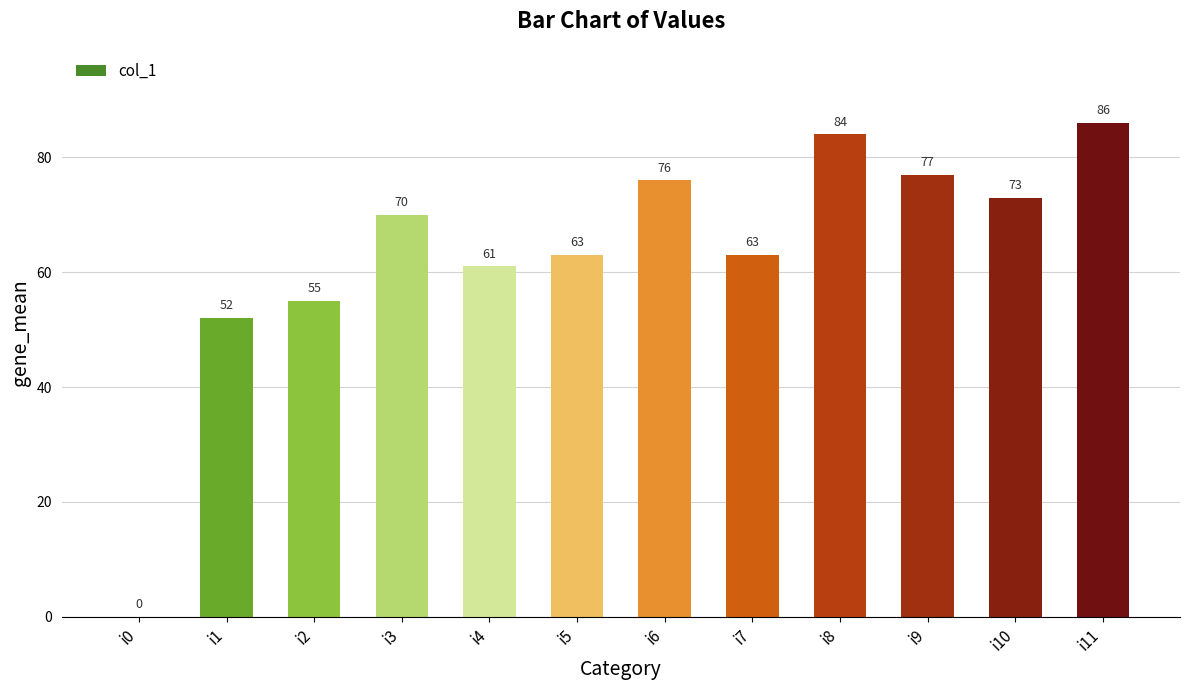

Count the number of categories in the chart.

12